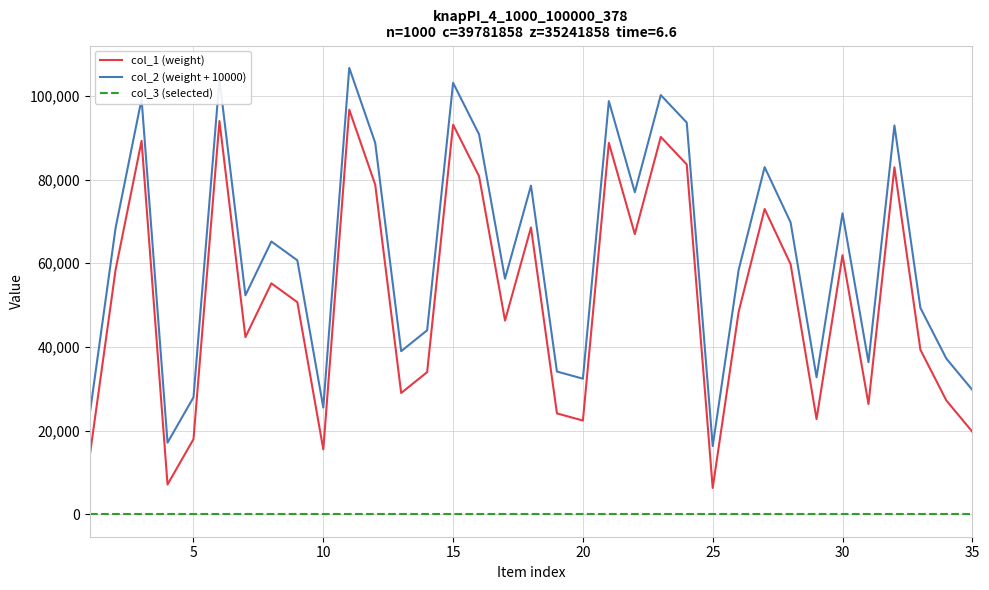

What is the greatest value displayed?

106697